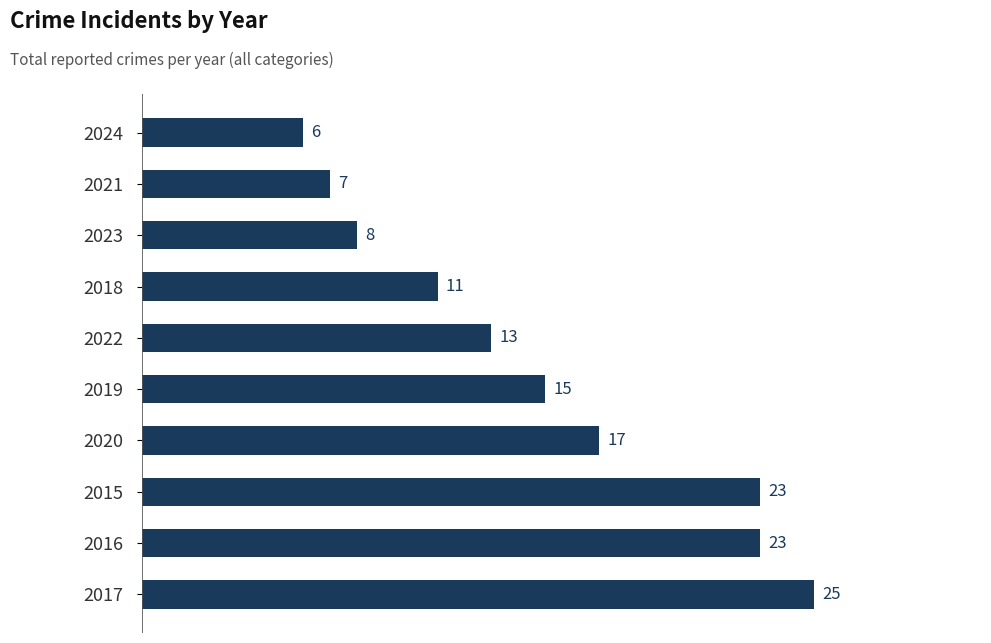

Does the chart contain stacked bars?

No